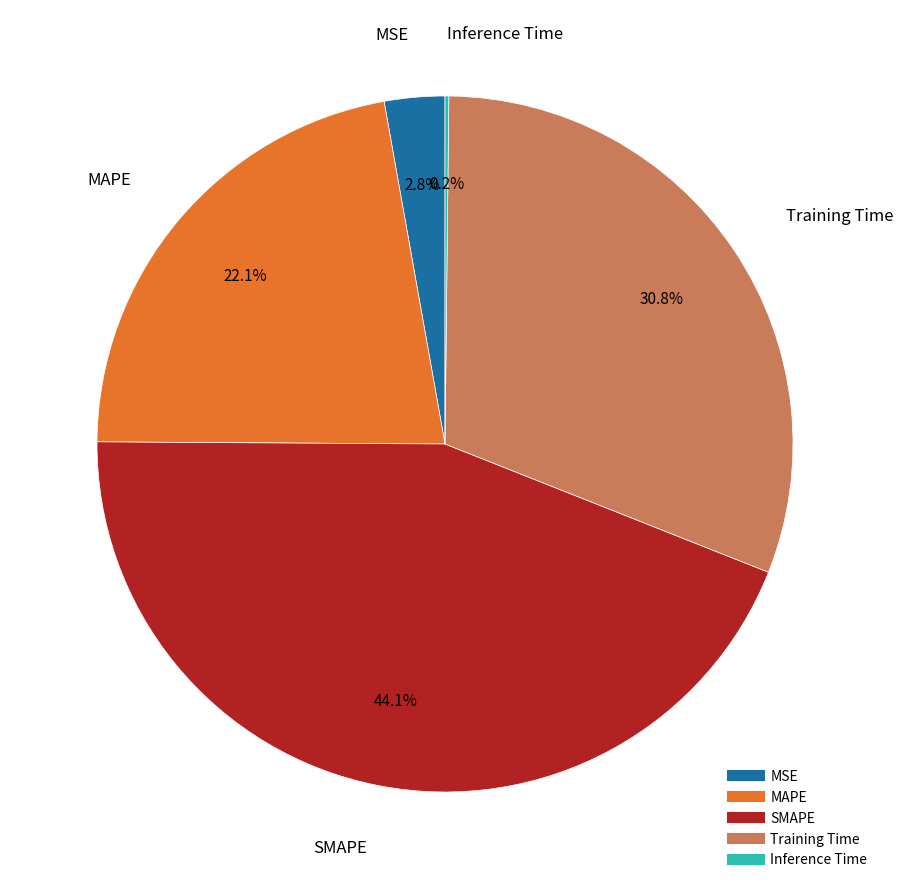

Between MSE and SMAPE, which is larger?

SMAPE